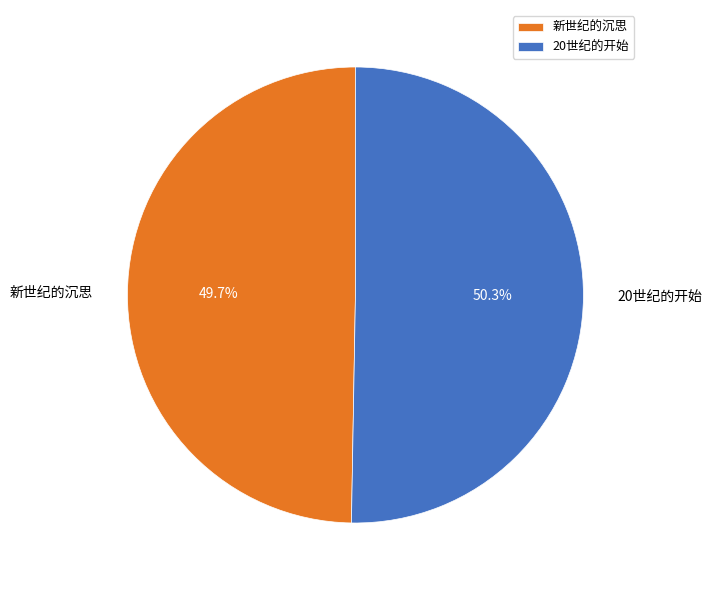

How many segments does this pie chart have?

2